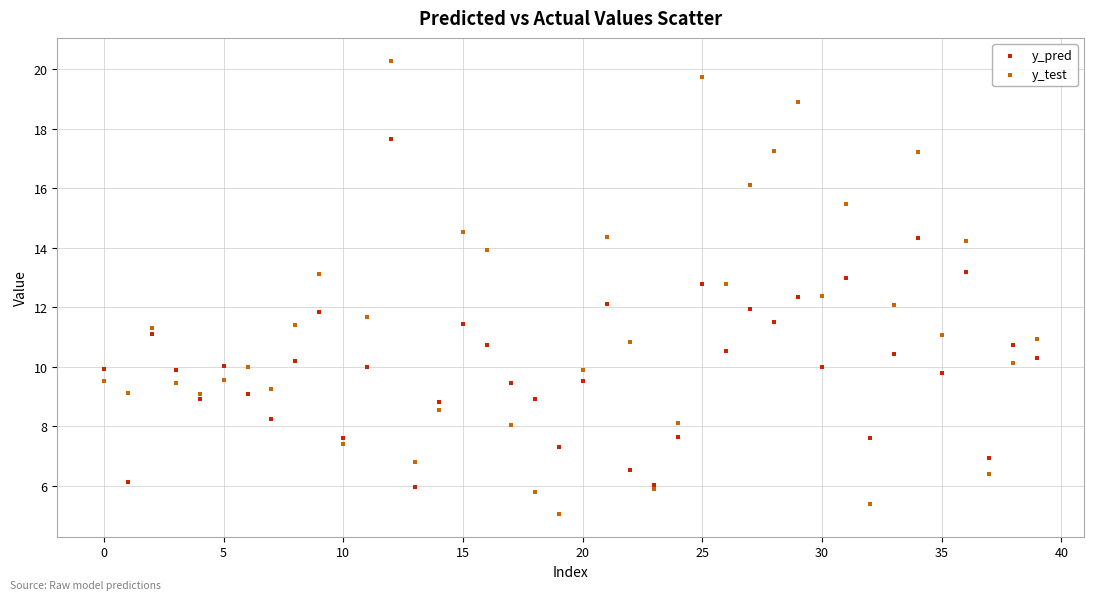

Which series contains the lowest Y value?

y_test